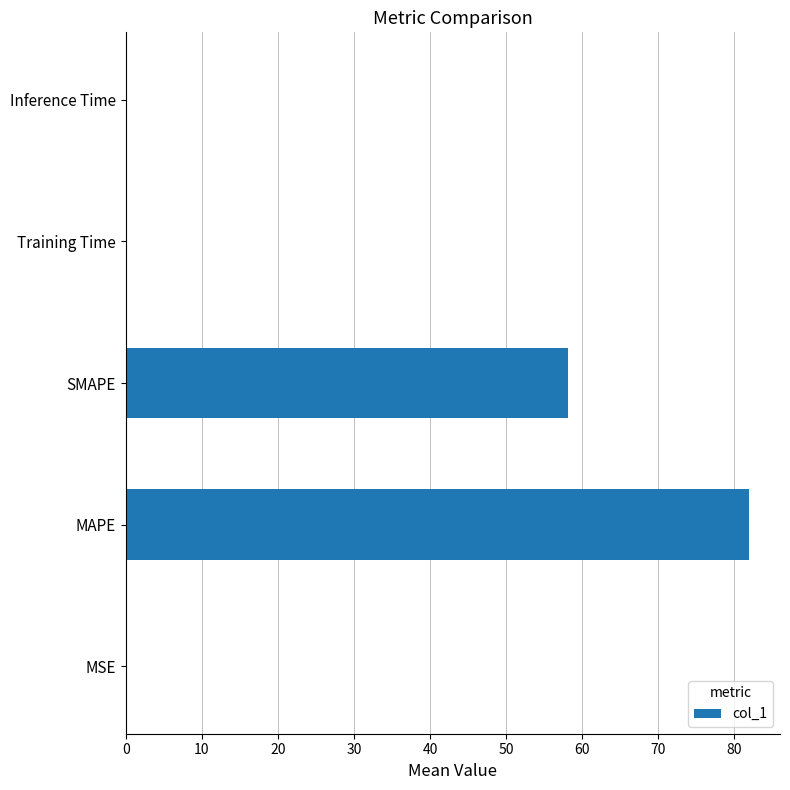

The value at SMAPE is 58.1. True or false?

True